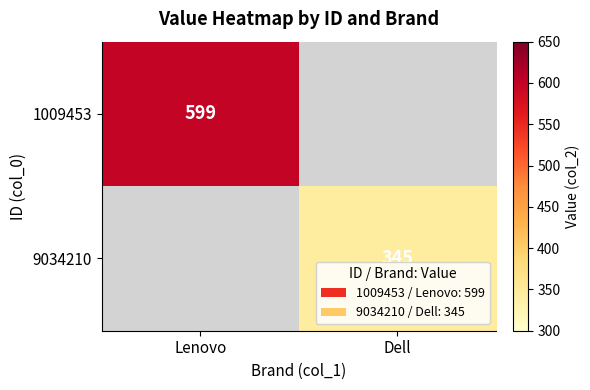

True or false: 9034210 has a value of 213 at Dell.

False